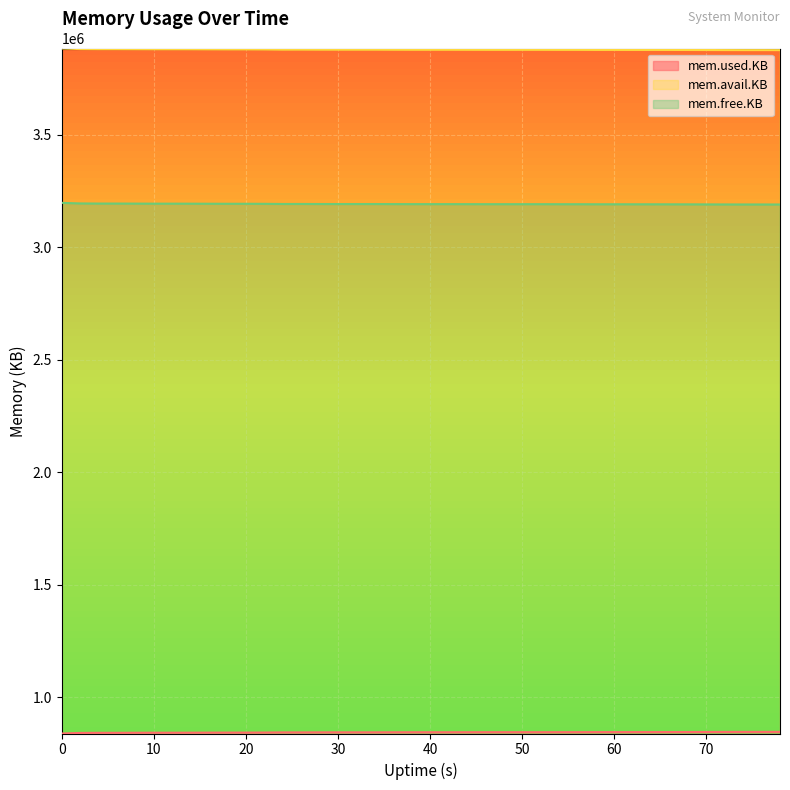

What is the total value across all series at 30?

7916532